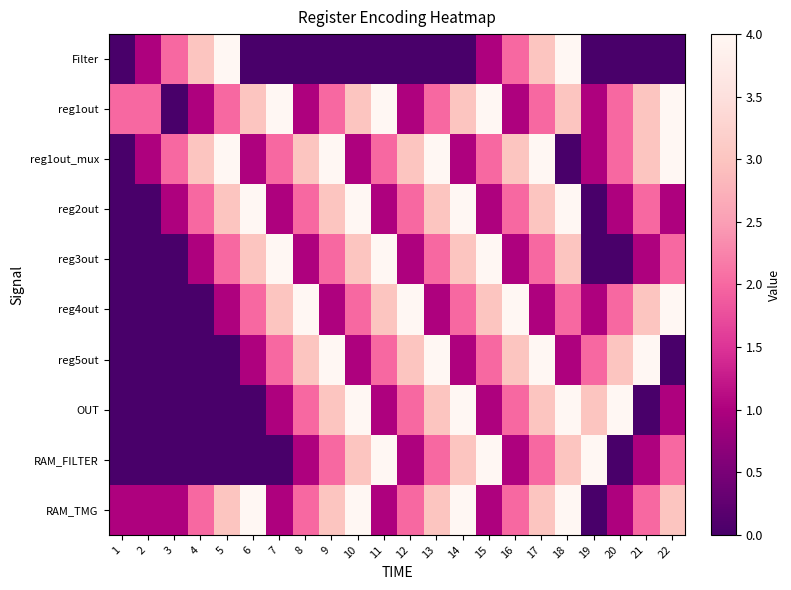

Which series has the largest total across all categories?

reg1out